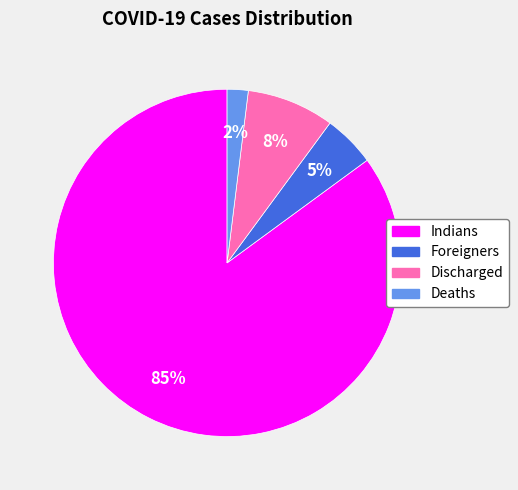

Rank the categories by value from highest to lowest.

Indians, Discharged, Foreigners, Deaths